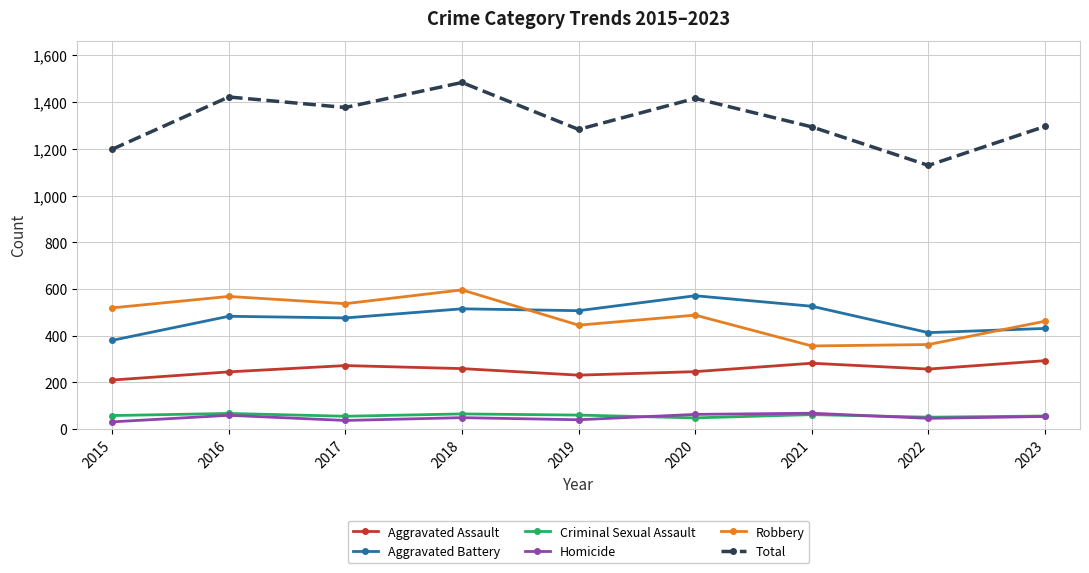

True or false: Criminal Sexual Assault and Total cross at least once.

False